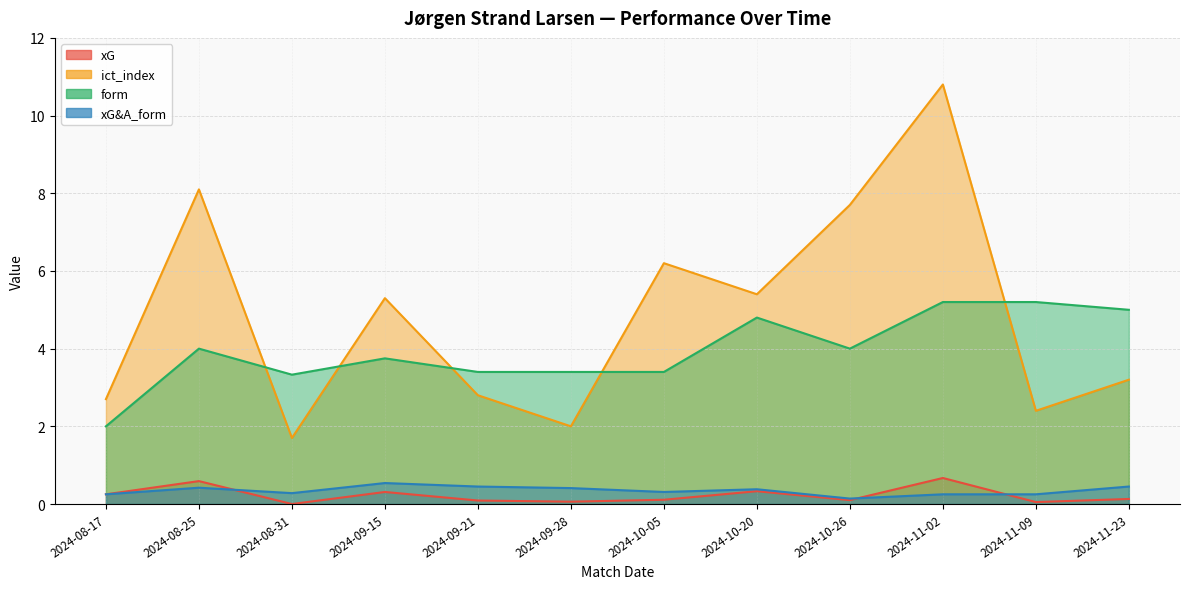

What is the value of the xG&A_form point at the 10th from the left?

0.2